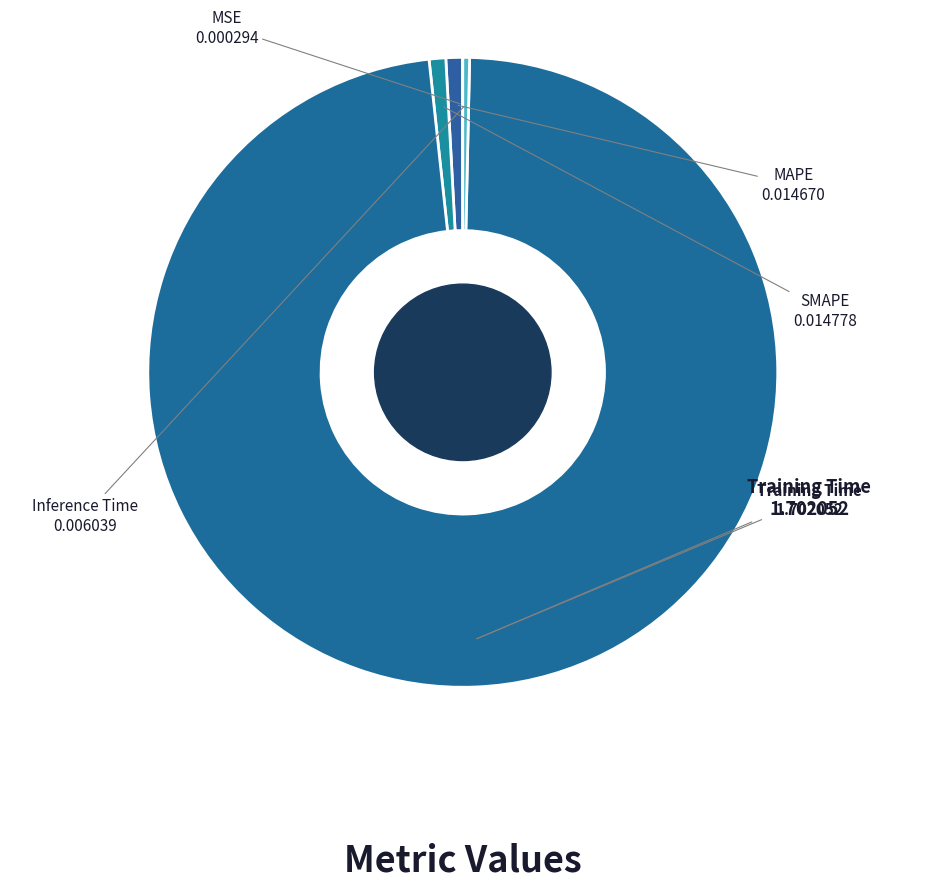

Is the sum of Inference Time and MAPE greater than half?

No